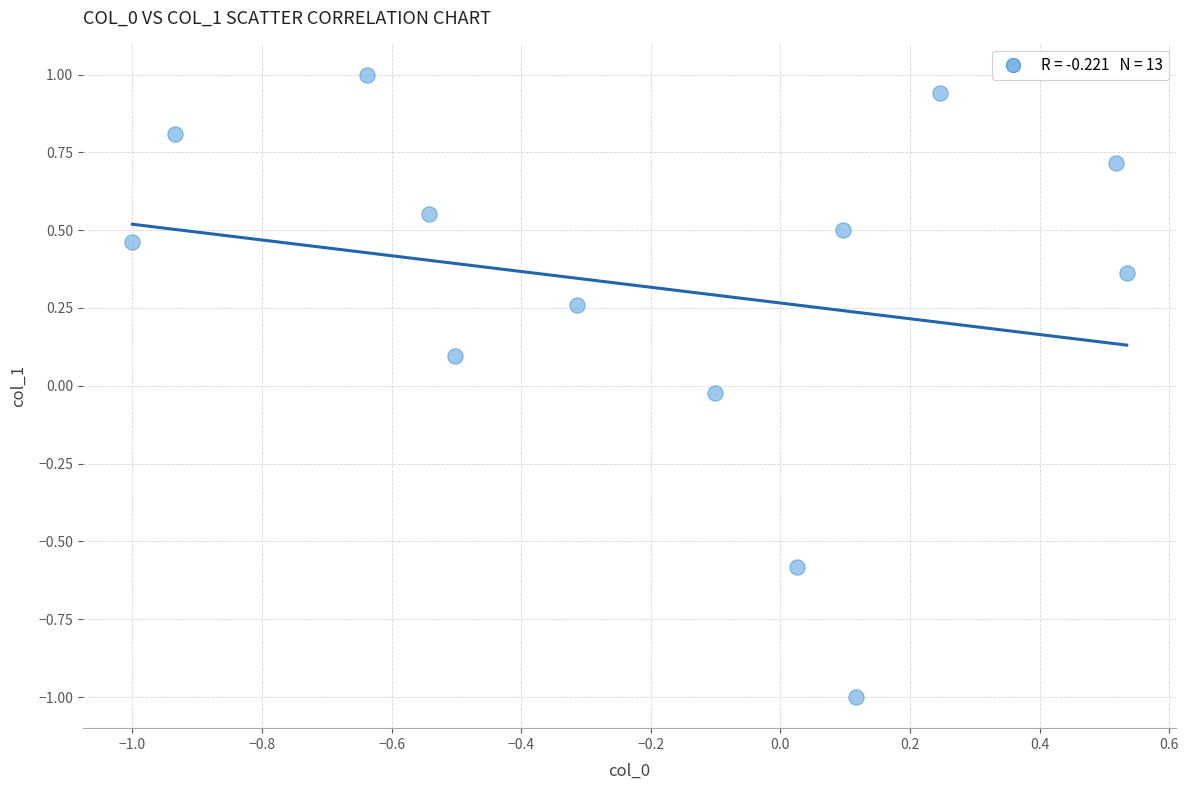

What is the range of Y values (max minus min)?

2.0